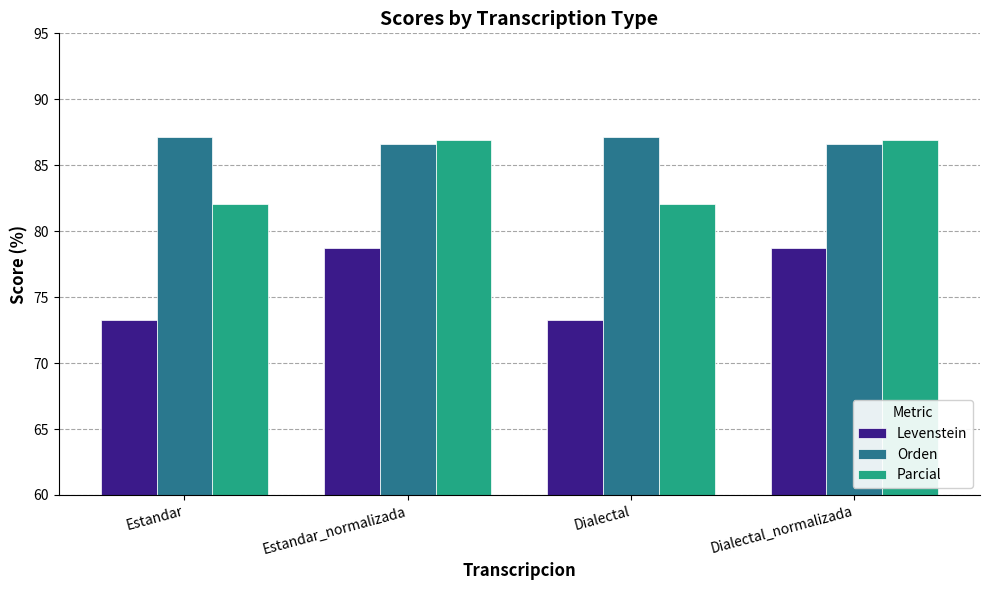

Count the Orden values in the range 86 to 87.

2